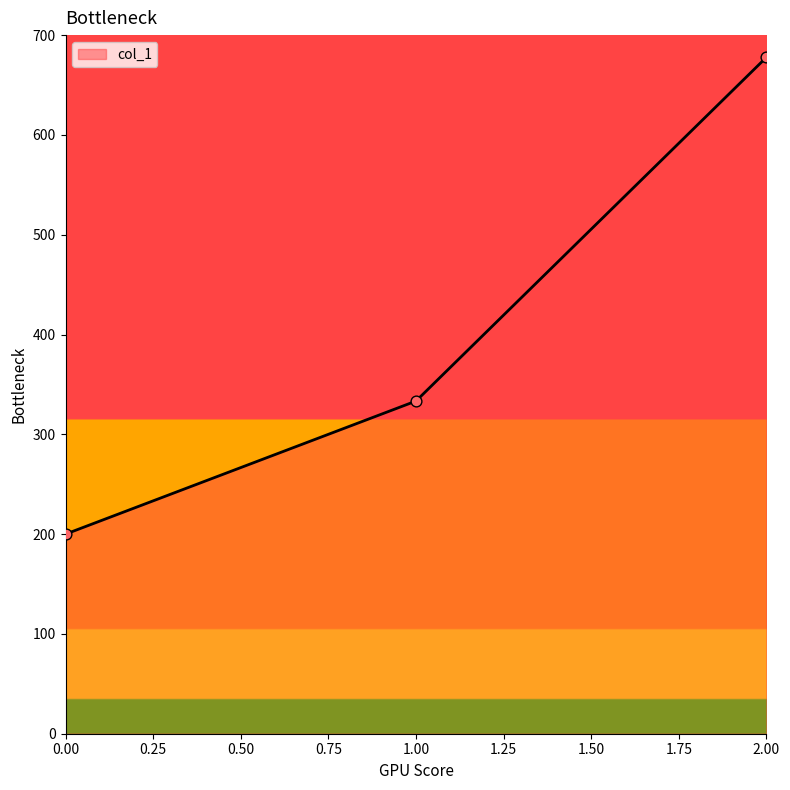

Approximately how many times larger is the value at 0.00 compared to 1.00?

0.6